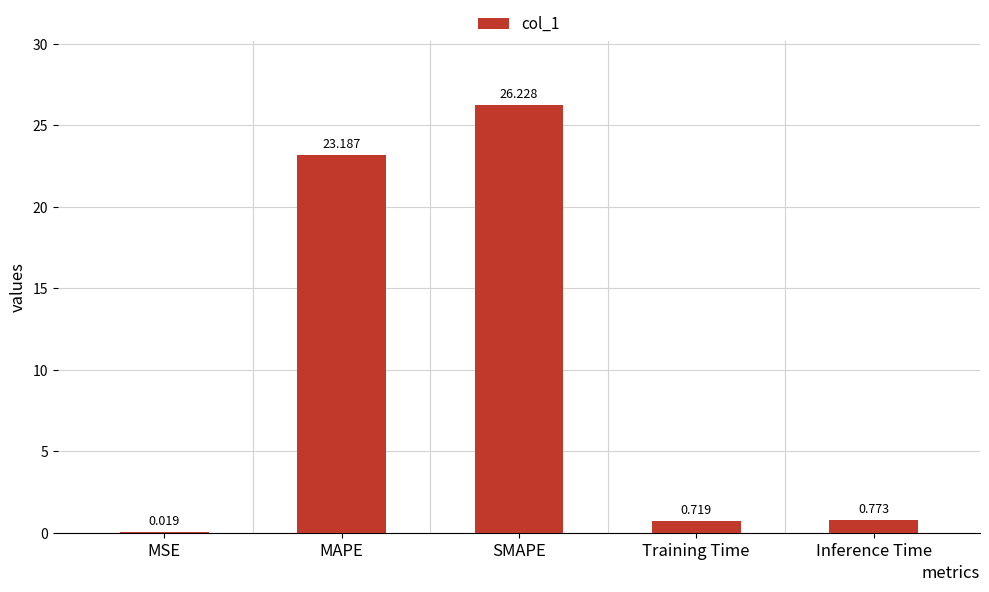

Which label corresponds to the largest value in the chart?

SMAPE